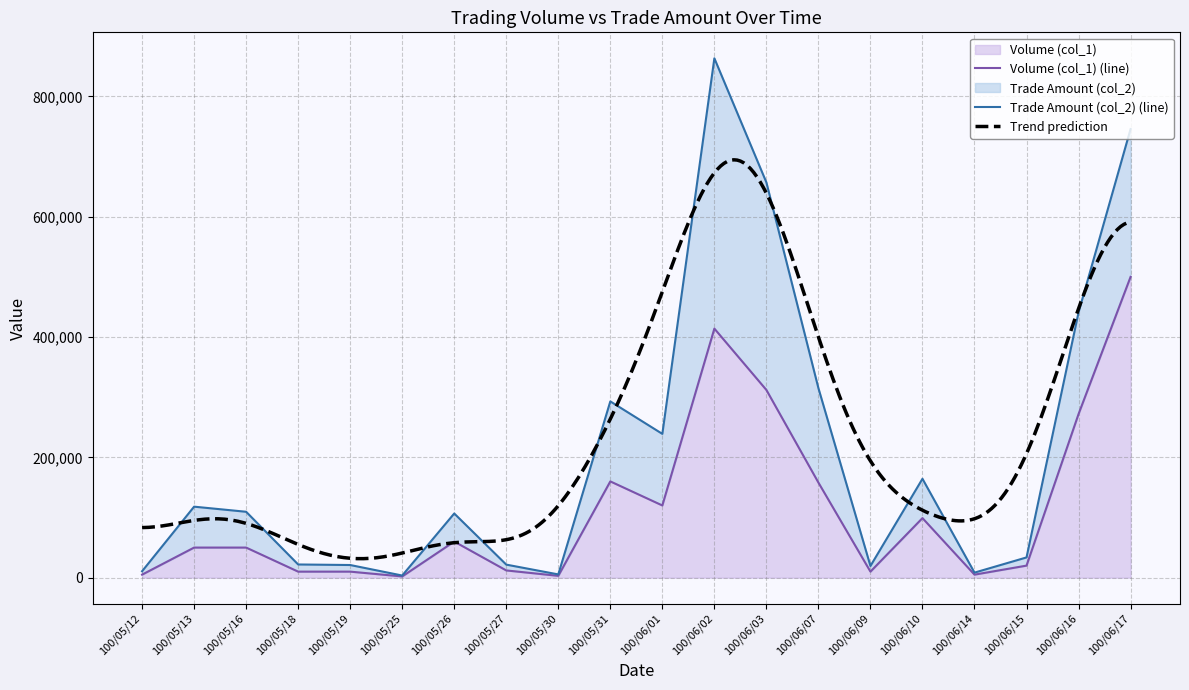

What is the sum of all values?

2272000